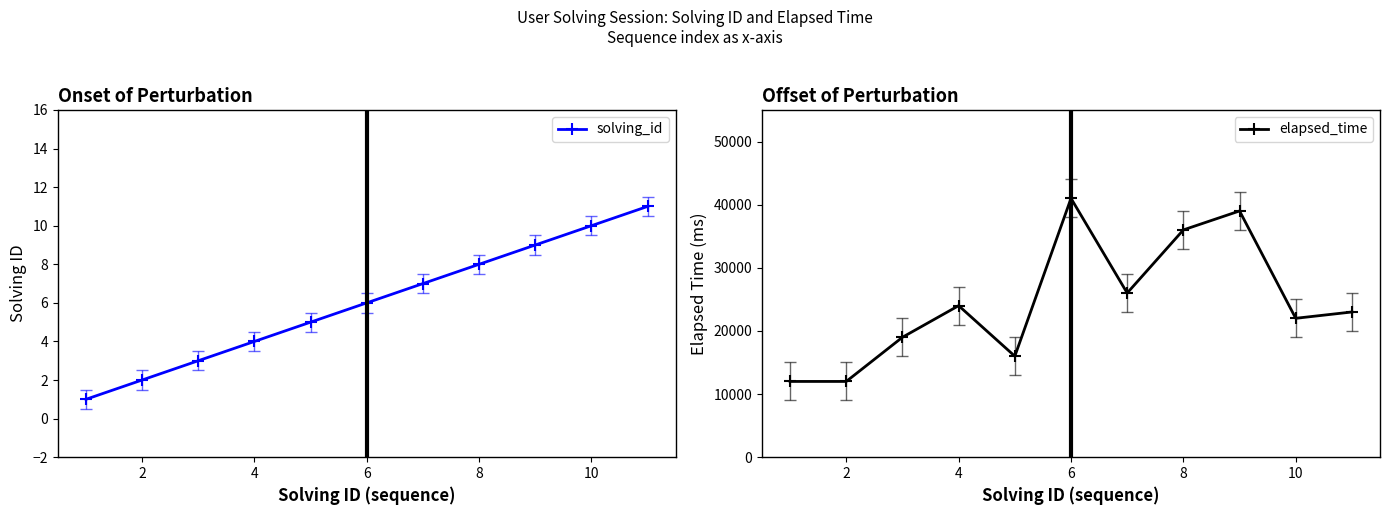

Is it true that elapsed_time equals 36000 at 8?

True